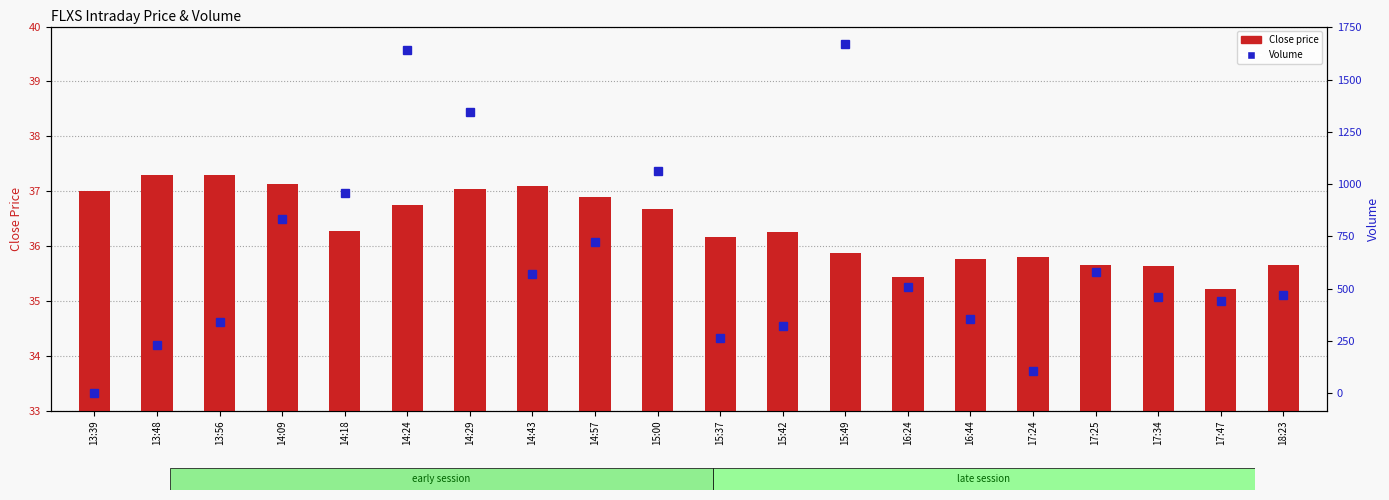

At which label does Close first exceed 36?

13:39